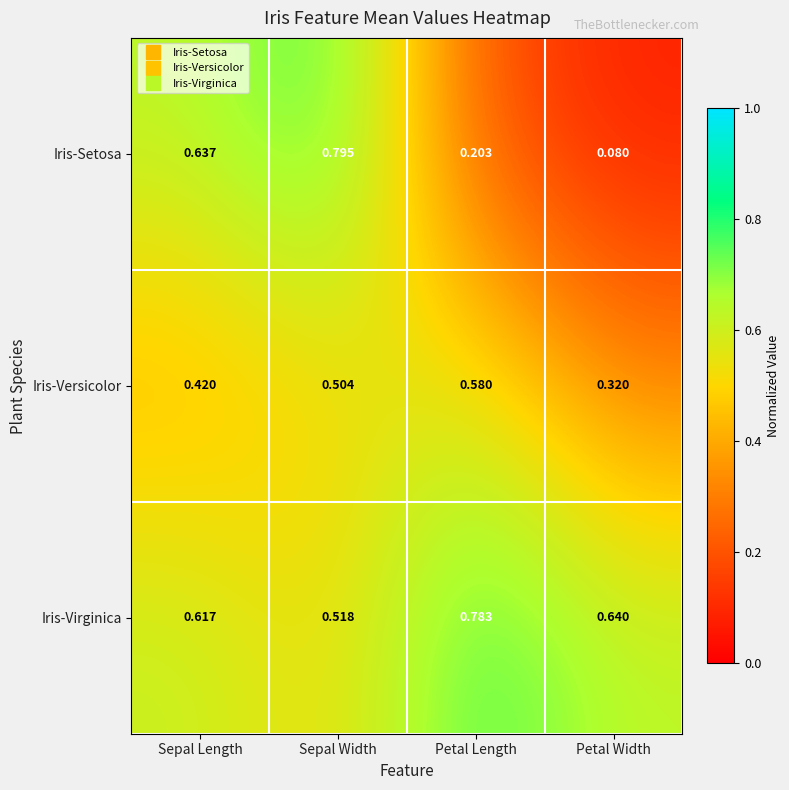

How many series are shown in this chart?

3